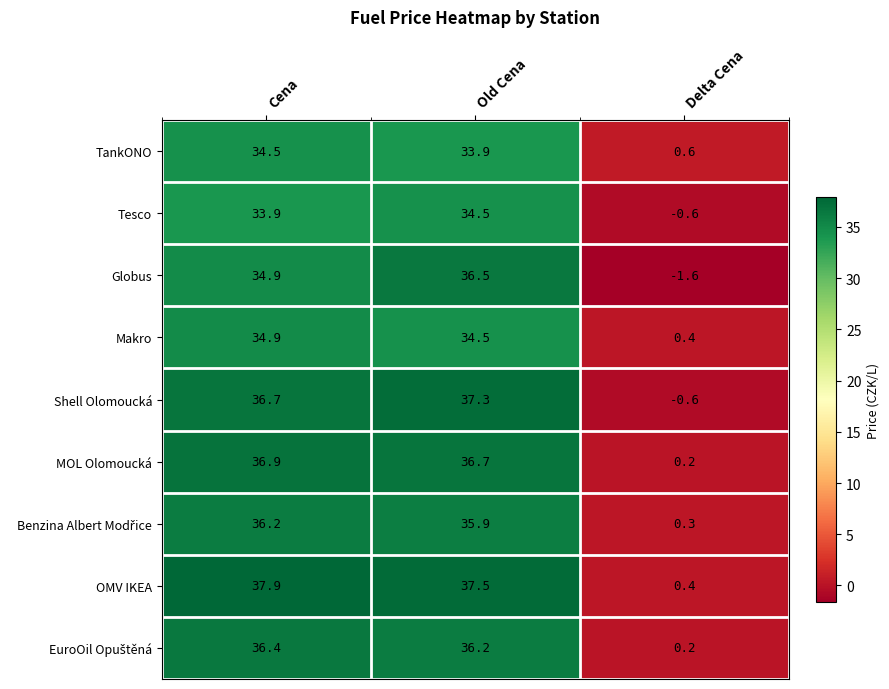

What is the sum of the Globus values at Delta Cena and Old Cena?

34.9